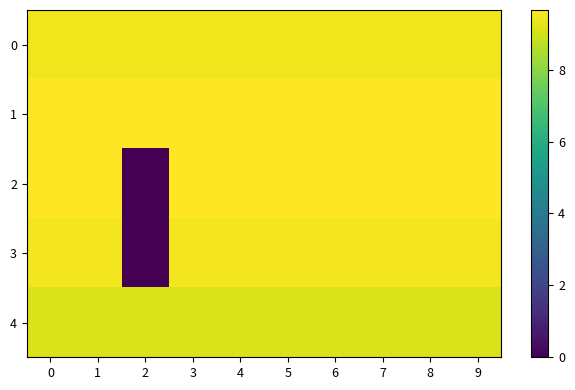

Reading left to right, what are all the values shown in this chart?

0: 0=9.5	1=9.5	2=9.5	3=9.5	4=9.5	5=9.5	6=9.5	7=9.5	8=9.5	9=9.5
1: 0=9.7	1=9.7	2=9.7	3=9.7	4=9.7	5=9.7	6=9.7	7=9.7	8=9.7	9=9.7
2: 0=9.6	1=9.6	2=0.0	3=9.6	4=9.6	5=9.6	6=9.6	7=9.6	8=9.6	9=9.6
3: 0=9.5	1=9.5	2=0.0	3=9.5	4=9.5	5=9.5	6=9.5	7=9.5	8=9.5	9=9.5
4: 0=9.1	1=9.1	2=9.1	3=9.1	4=9.1	5=9.1	6=9.1	7=9.1	8=9.1	9=9.1